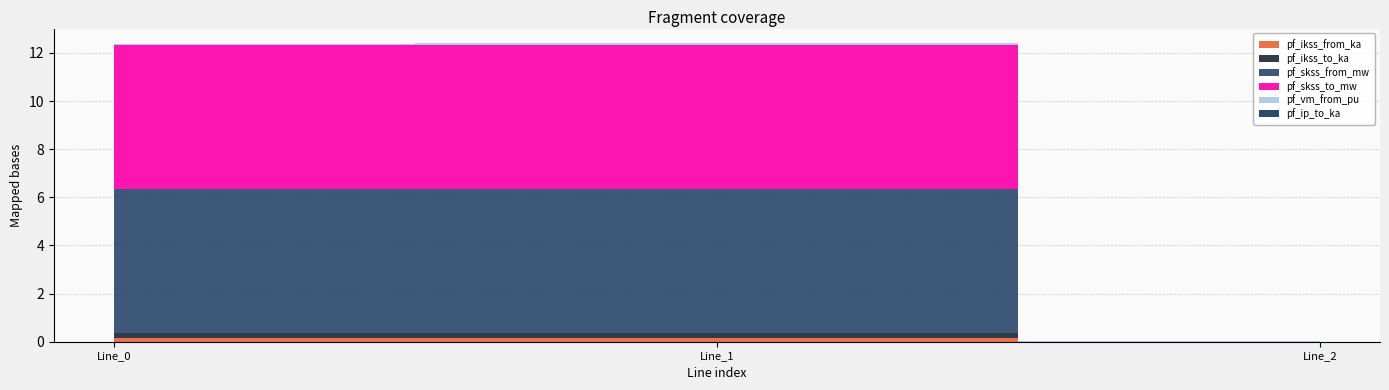

Reading left to right, transcribe all the data shown in this chart.

pf_ikss_from_ka: 0.2	0.2	0.0
pf_ikss_to_ka: 0.2	0.2	0.0
pf_skss_from_mw: 6.0	6.0	0.0
pf_skss_to_mw: 6.0	6.0	0.0
pf_vm_from_pu: 0.0	0.0	0.0
pf_ip_to_ka: 0.0	0.0	0.0